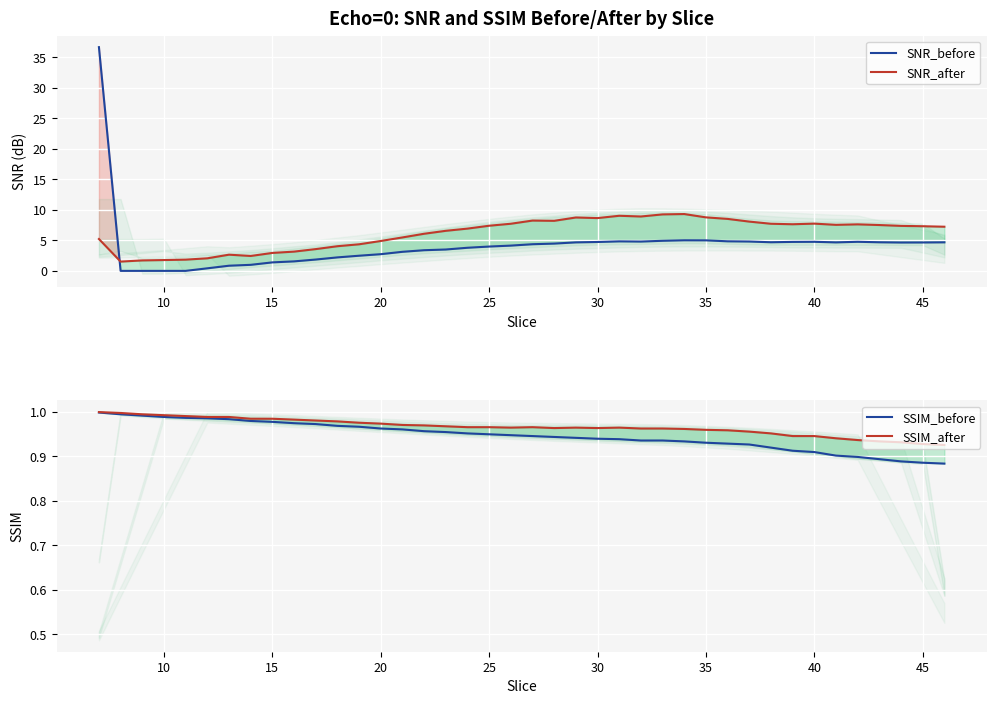

Count the number of categories in the chart.

40